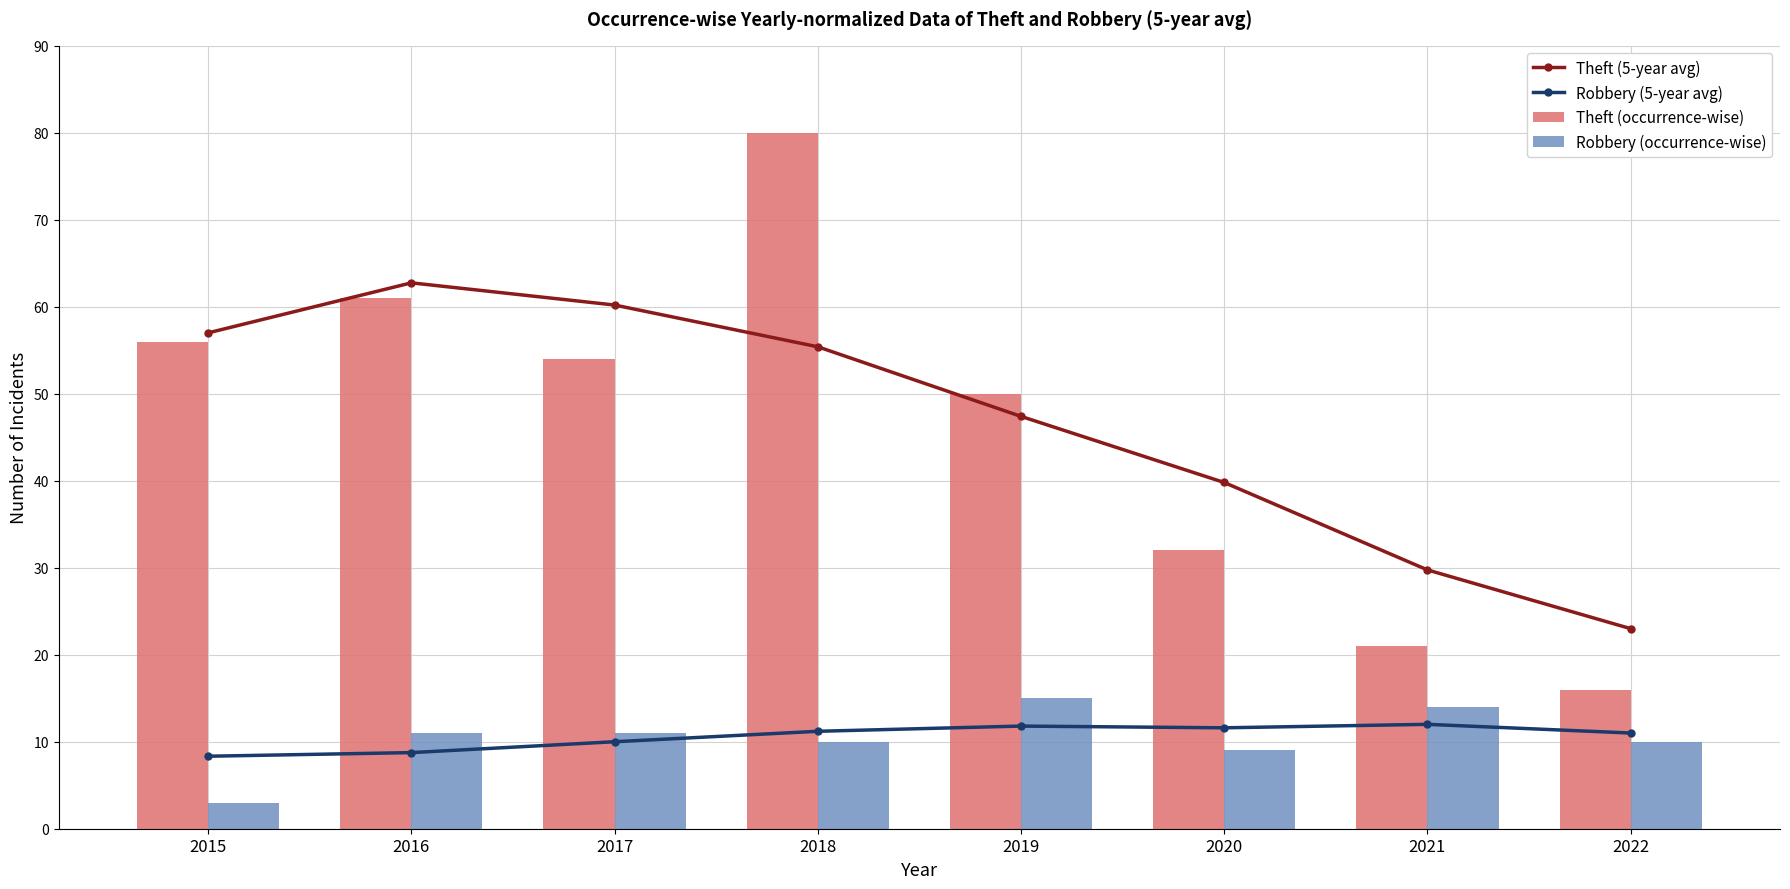

Which series has the largest total across all categories?

Theft (5-year avg)